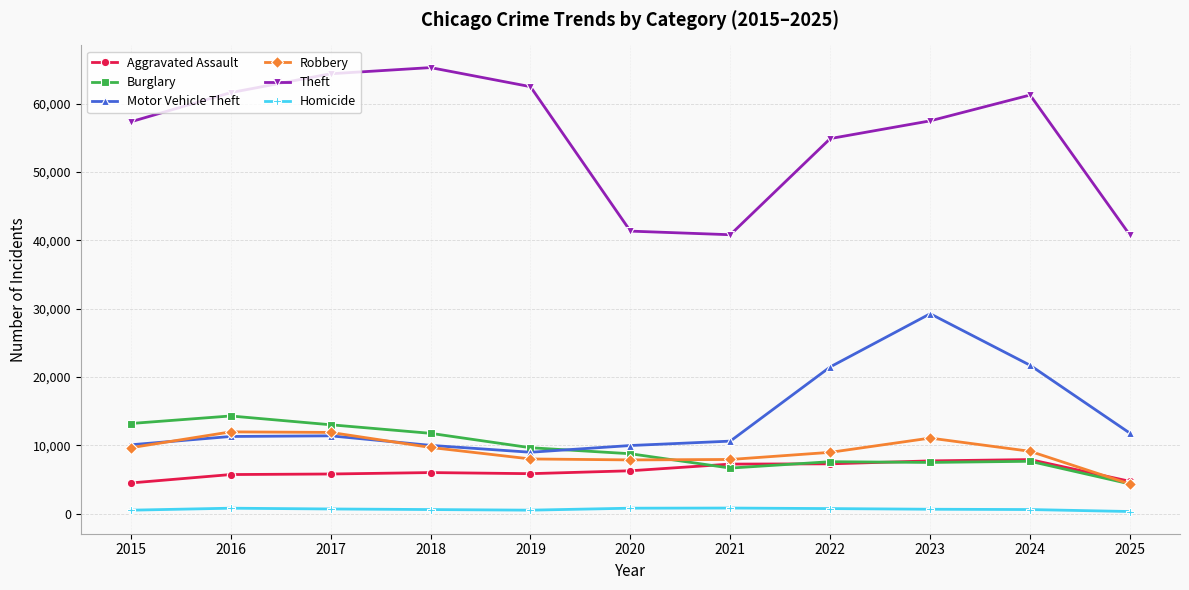

Is the value of Robbery at 2024 greater than the value of Aggravated Assault at 2017?

Yes